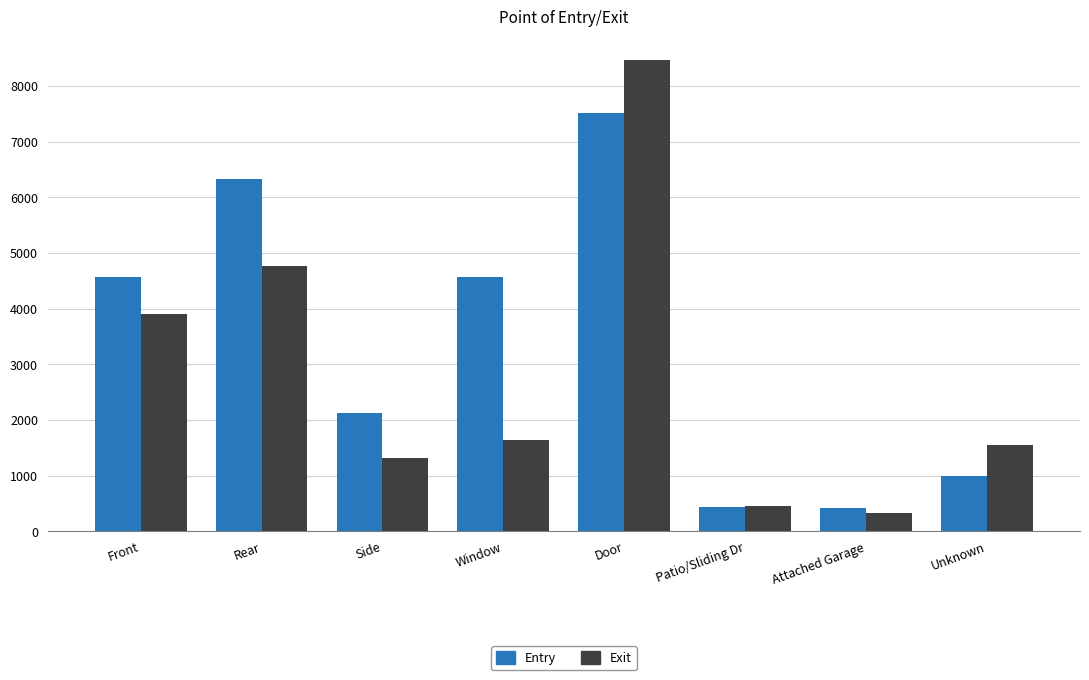

Rank the series at Attached Garage from highest to lowest value.

Entry, Exit